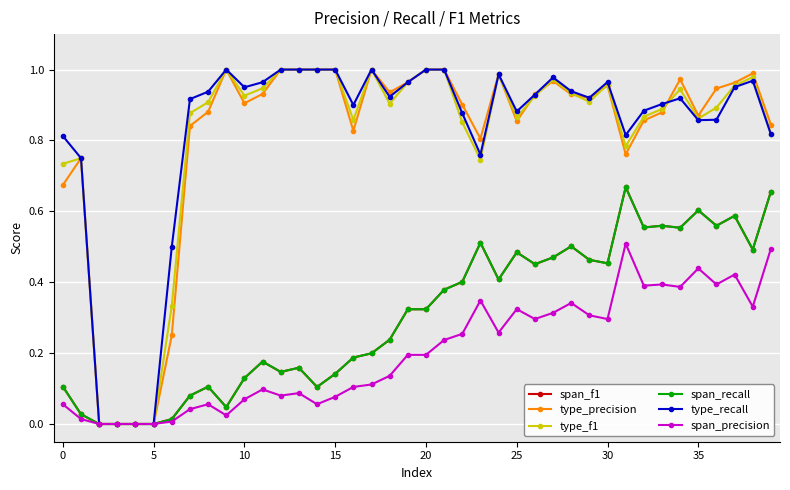

True or false: span_f1 has more than 2 points higher than both neighbors.

True